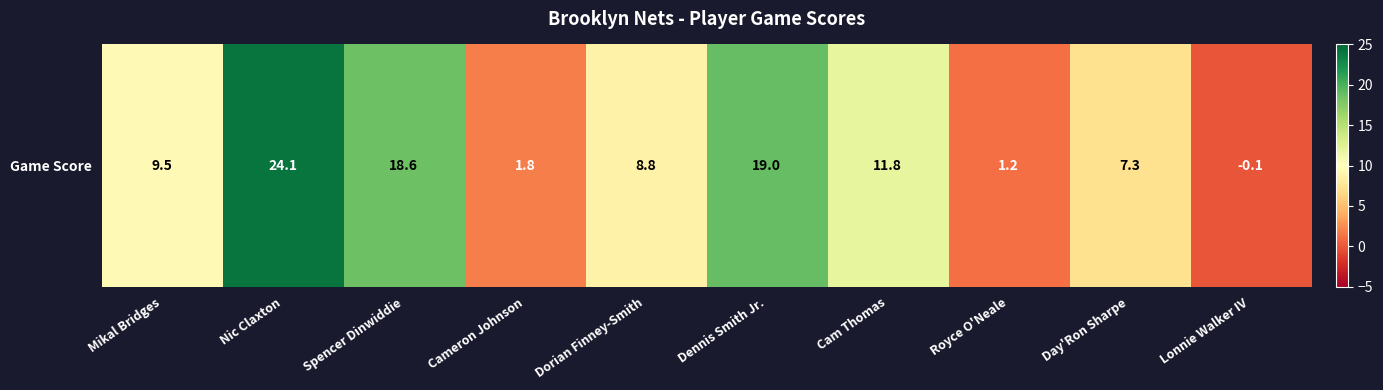

List the labels in order of value, largest first.

Nic Claxton, Dennis Smith Jr., Spencer Dinwiddie, Cam Thomas, Mikal Bridges, Dorian Finney-Smith, Day'Ron Sharpe, Cameron Johnson, Royce O'Neale, Lonnie Walker IV